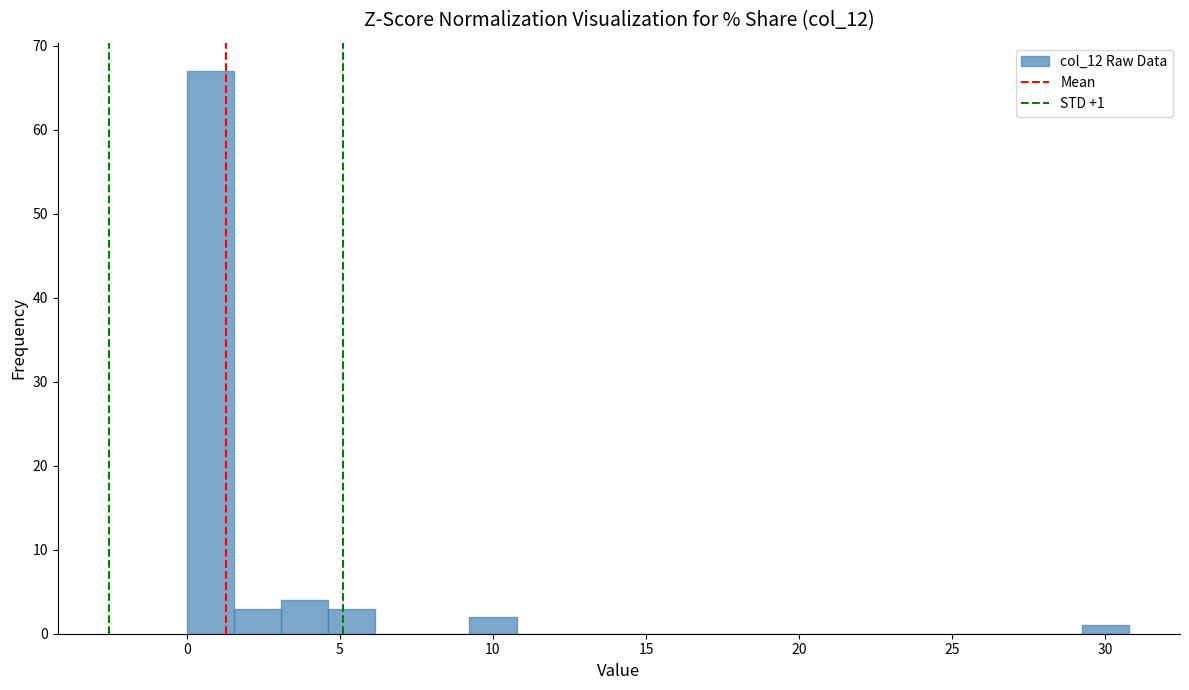

Around what value on the x-axis is the tallest bar? Give the approximate position of its centre, as read against the axis.

1.0